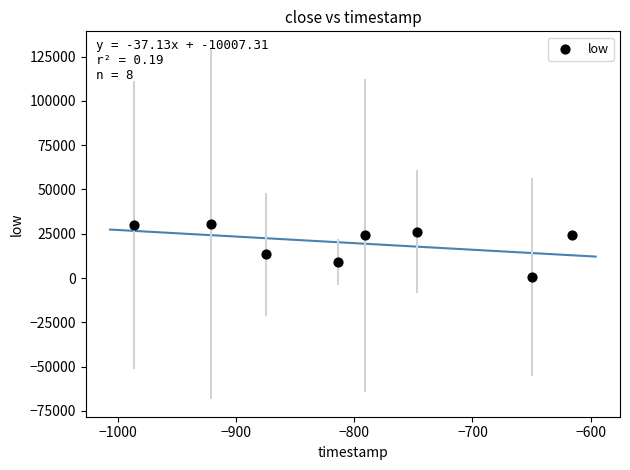

What is the average Y value?

19696.4